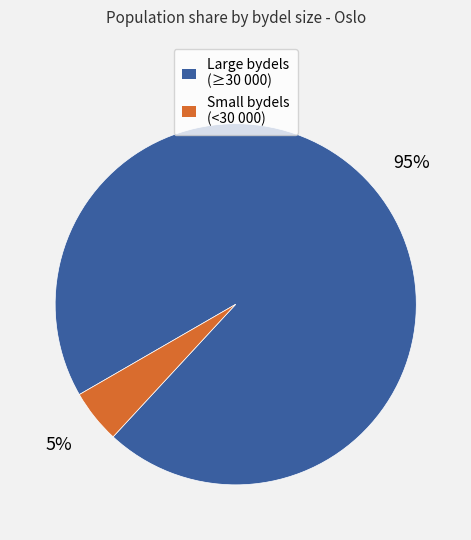

To the nearest percent, what is the difference between the largest and smallest slice percentages?

90%